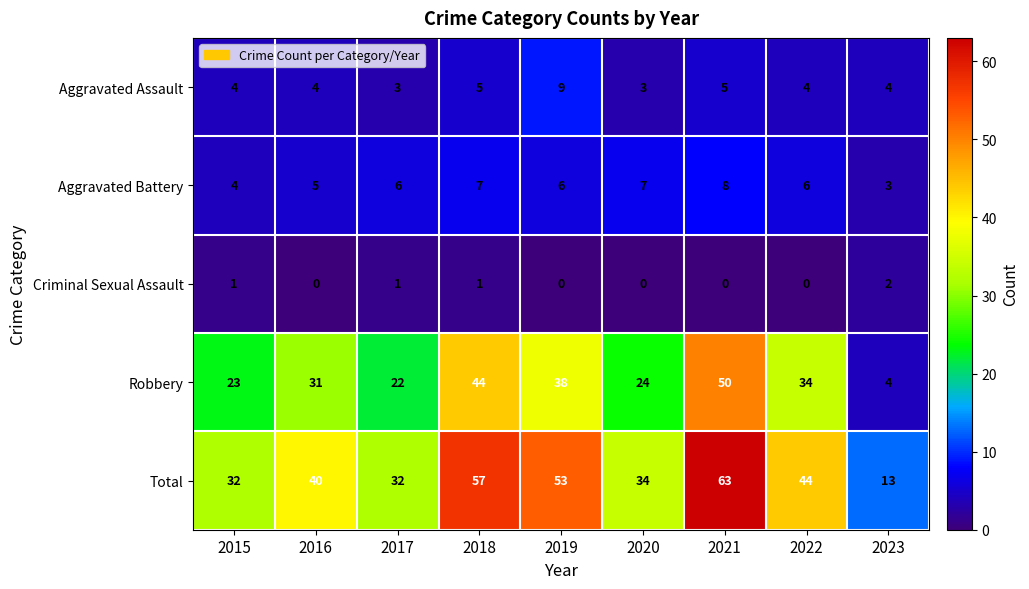

What is the difference between the highest and lowest values at 2021?

63